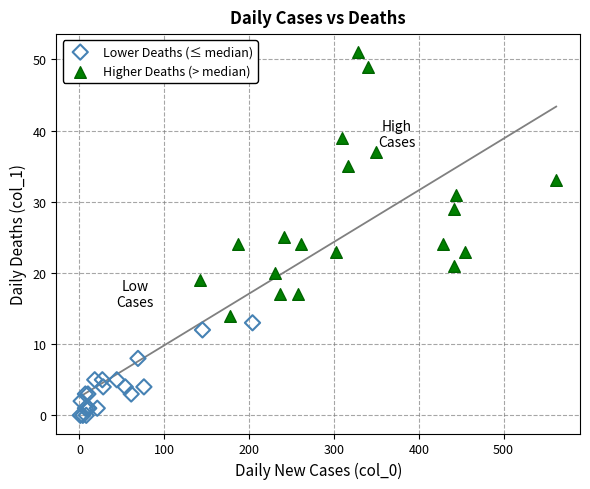

Which series reaches the maximum Y coordinate?

Higher Deaths (> median)